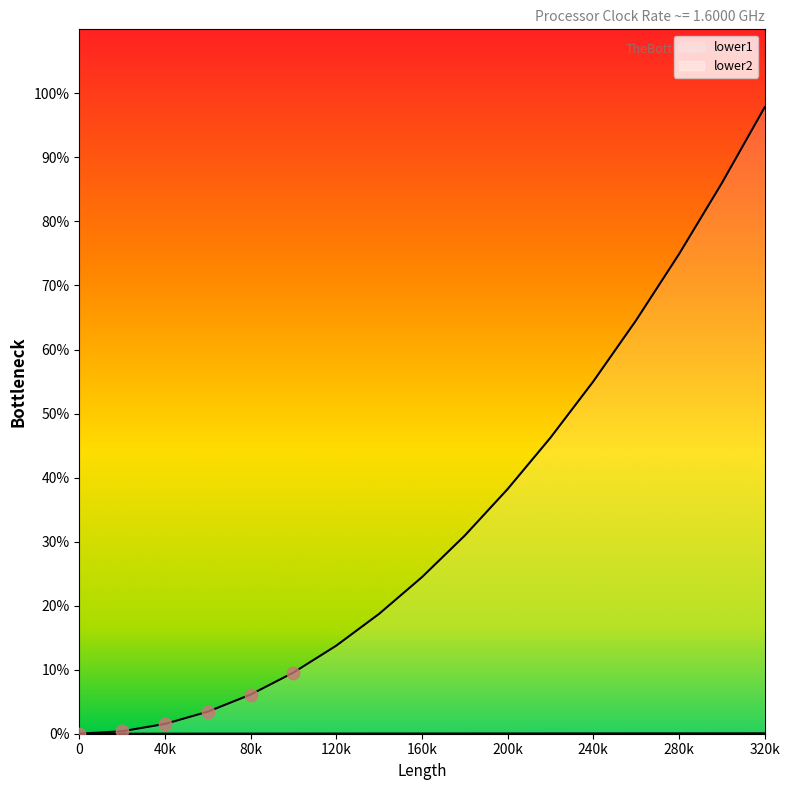

Which series reaches the minimum Y coordinate?

lower1